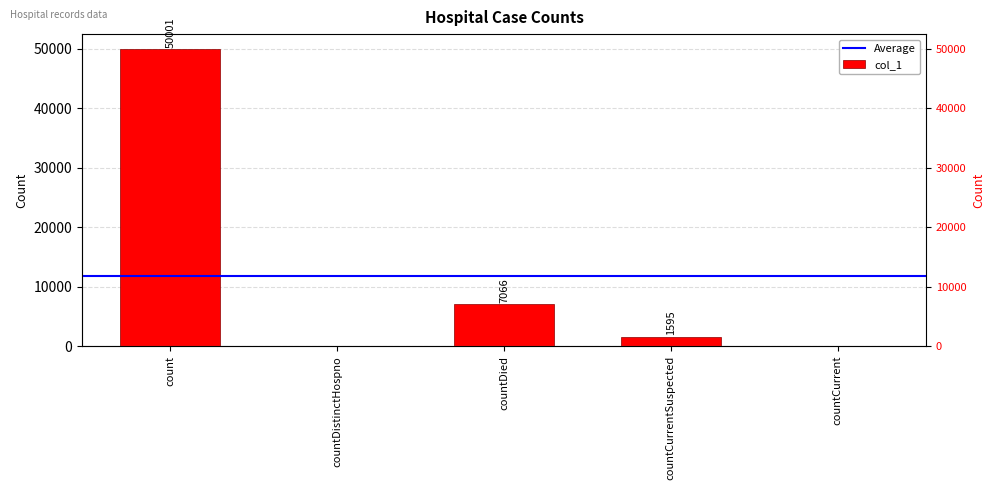

The value at countCurrent is 0. True or false?

True